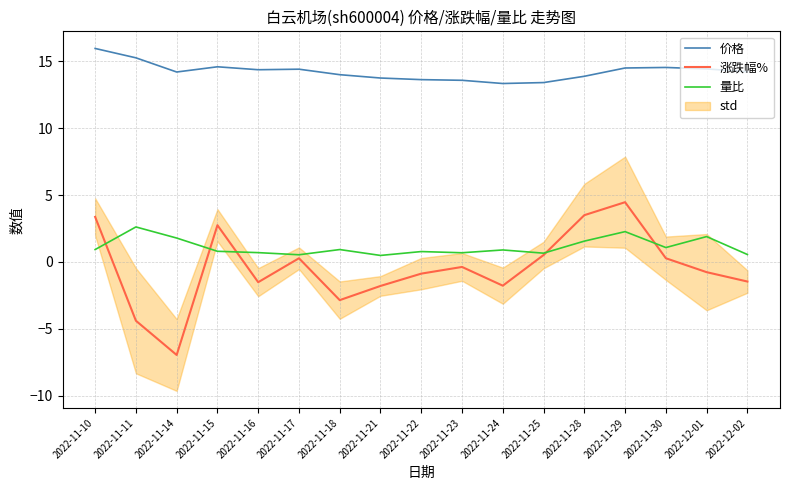

True or false: 价格 has more than 0 points higher than both neighbors.

True